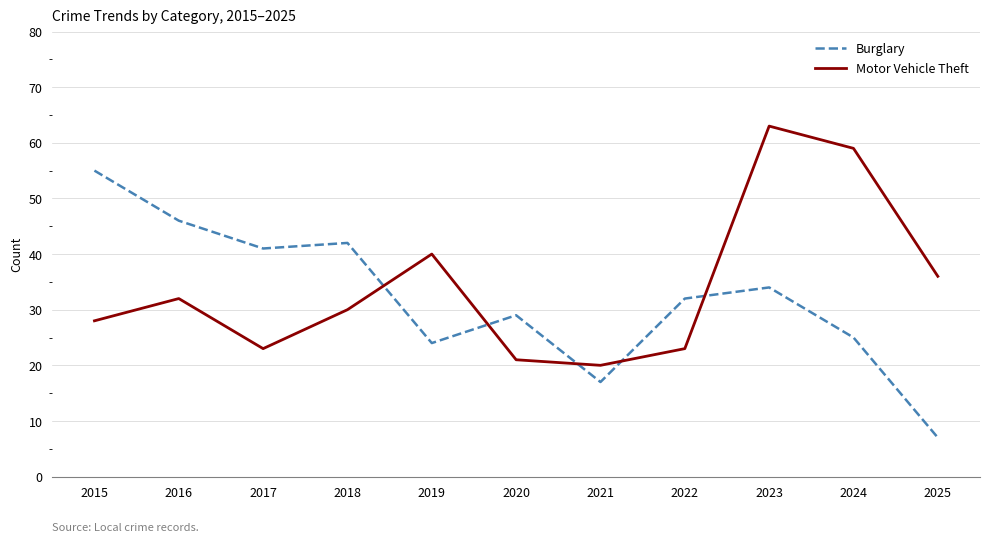

Is it true that Burglary equals 12 at 2022?

False